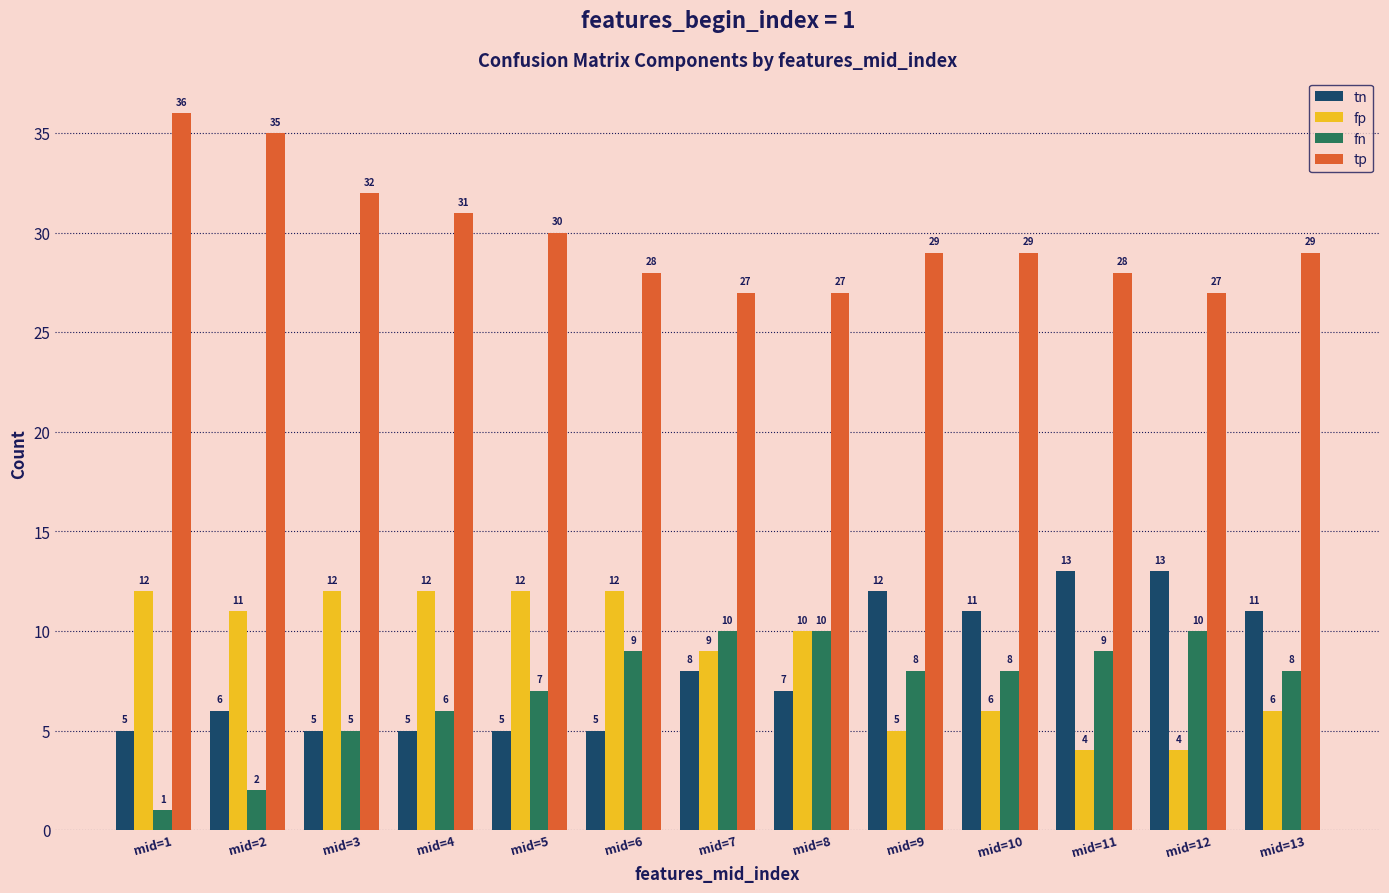

True or false: fp has a value of 12 at mid=5.

True